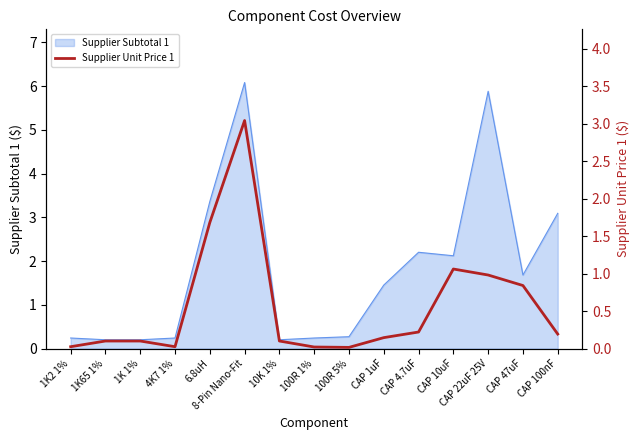

What position from the left is CAP 22uF 25V?

13